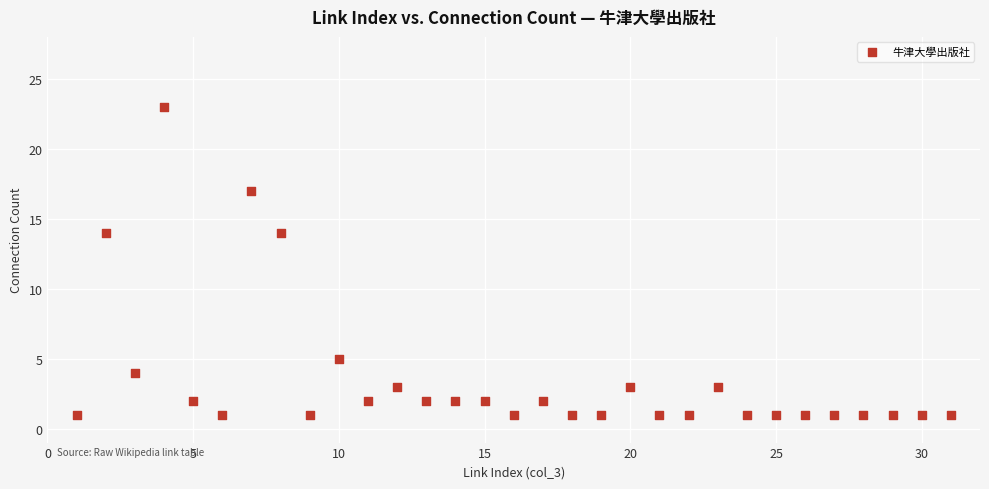

What is the range of X values (max minus min)?

30